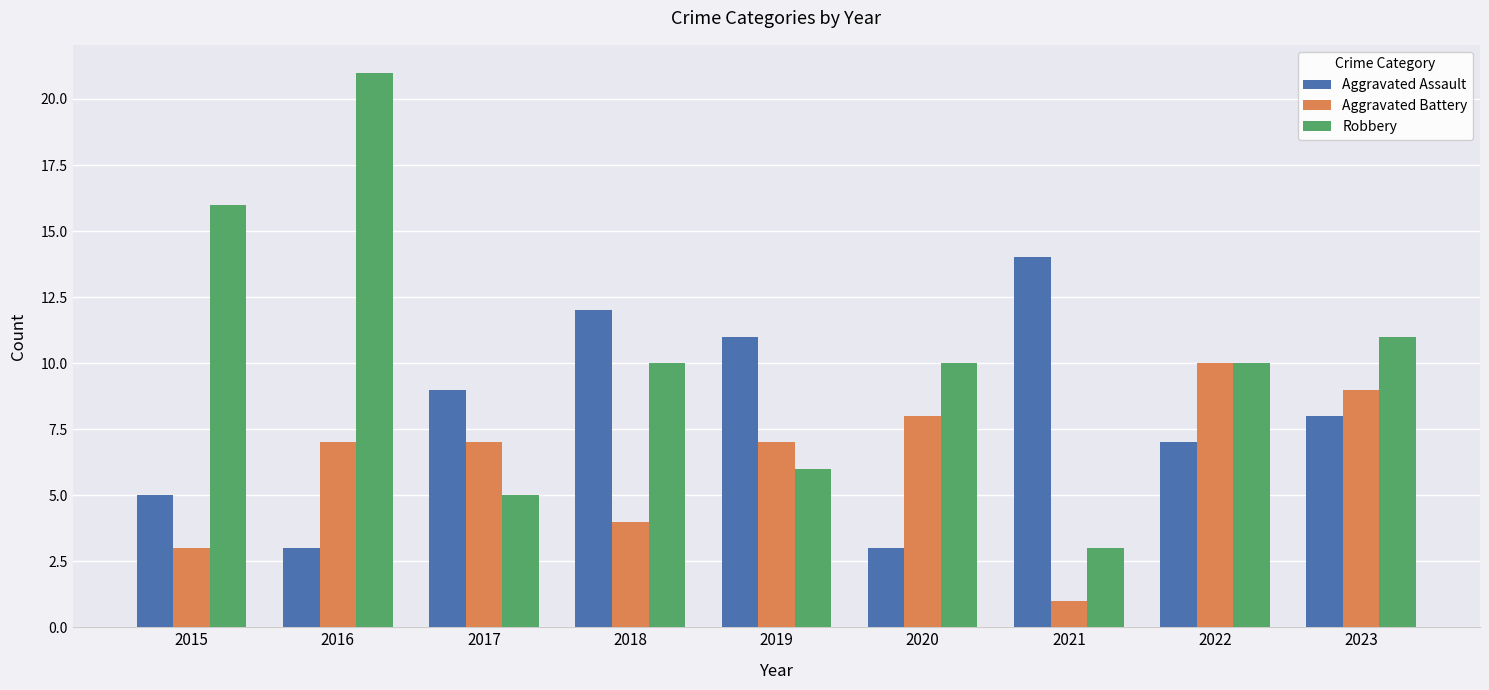

Is the value of Aggravated Assault at 2020 greater than the value of Robbery at 2018?

No